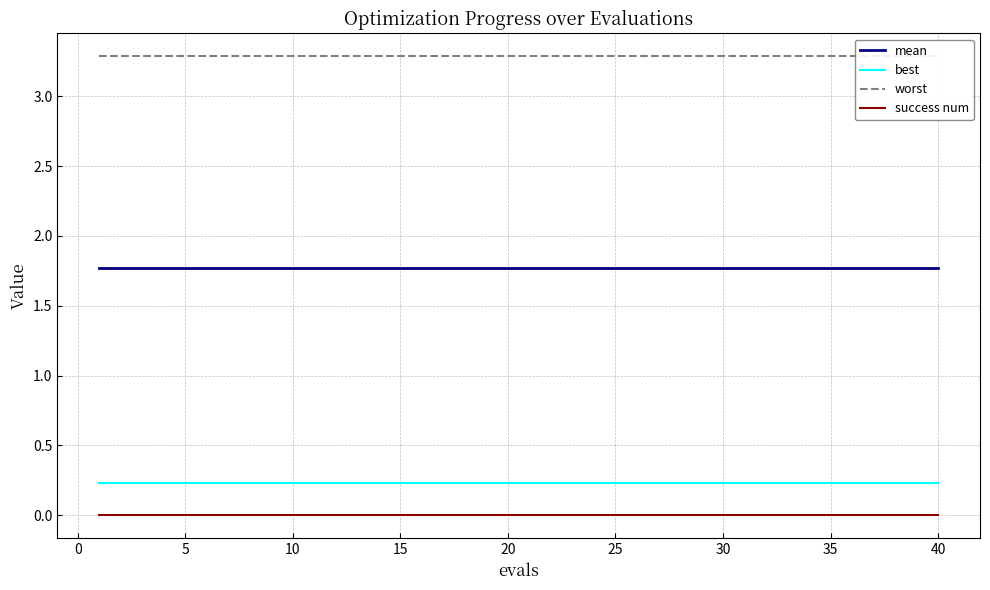

True or false: success num and mean intersect in this chart.

False